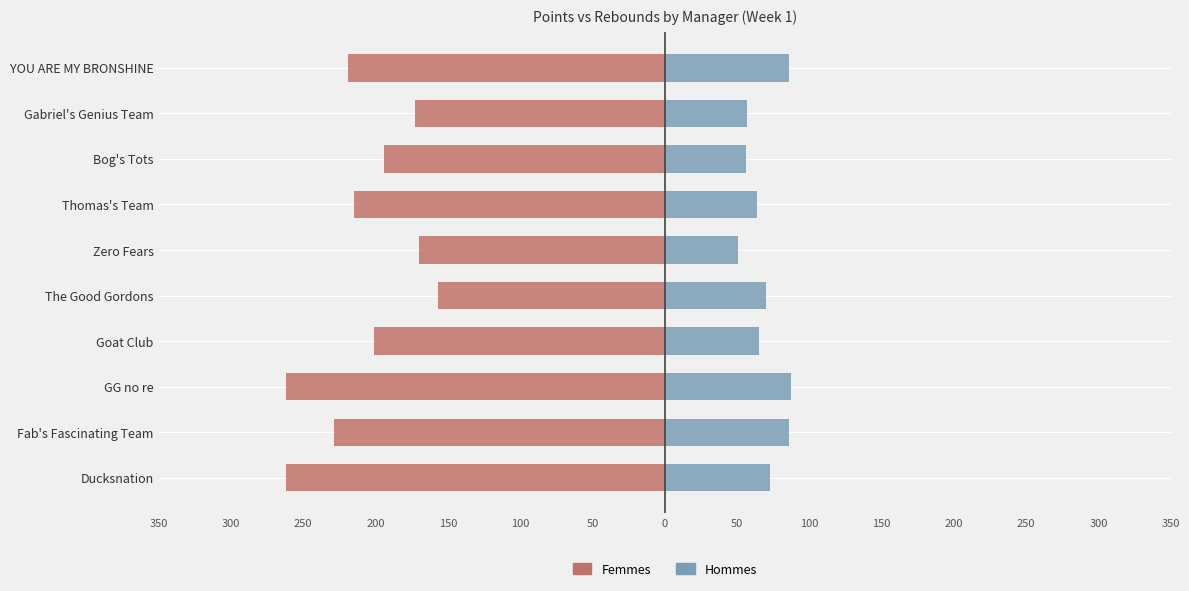

How many data points in Femmes are less than -201?

5